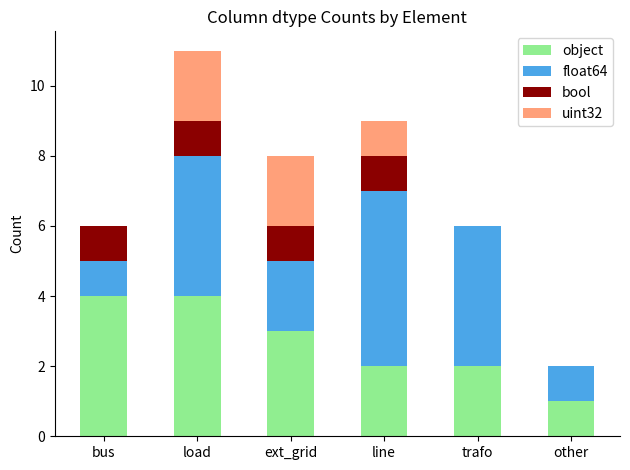

What is the approximate value of object at bus?

4